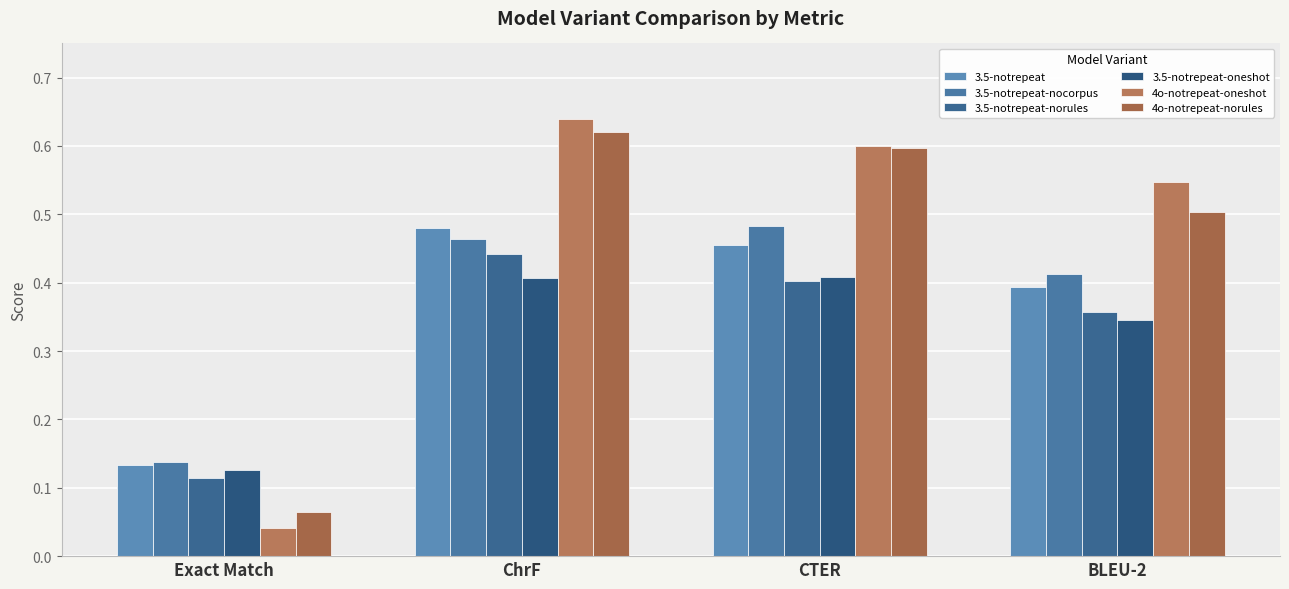

How many bars are there in total?

24